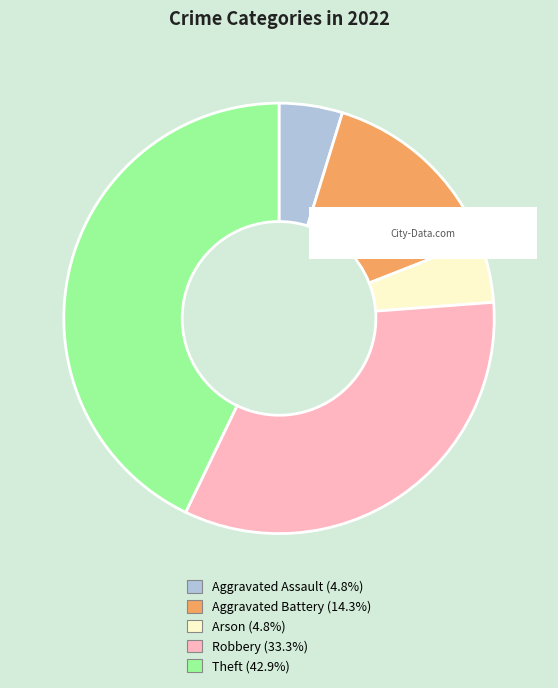

Which slice is the largest?

Theft